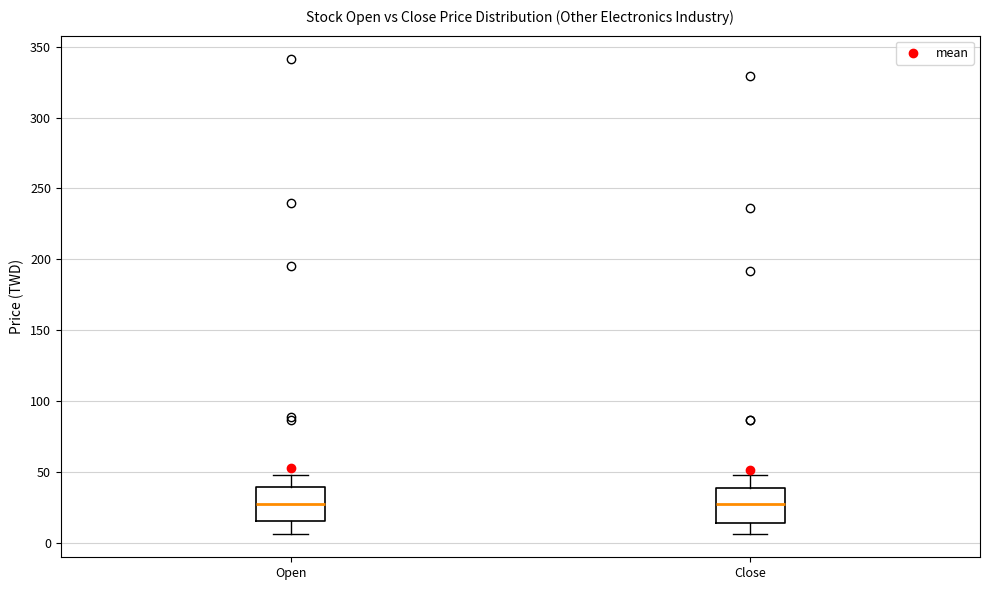

Reading left to right, transcribe this box plot: for each box, give where its median line is, the range the box spans, and where its two whiskers end, as read against the y-axis. The values are not printed on the chart, so give them approximately, as read against the axis.

Open: median 25, box 15 to 40, whiskers 5 to 50
Close: median 25, box 15 to 40, whiskers 5 to 50